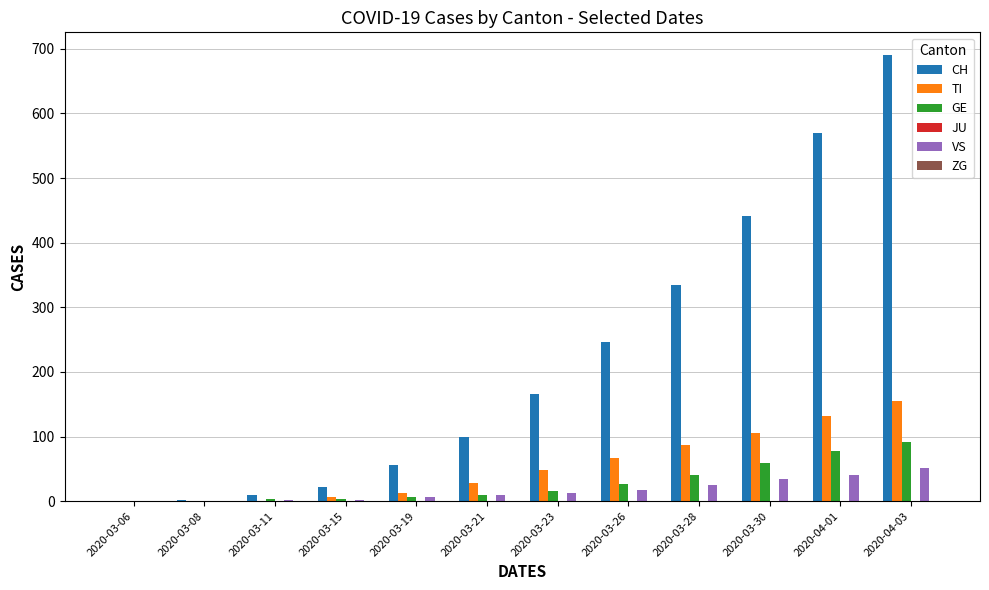

True or false: TI has a value of 146 at 2020-03-28.

False